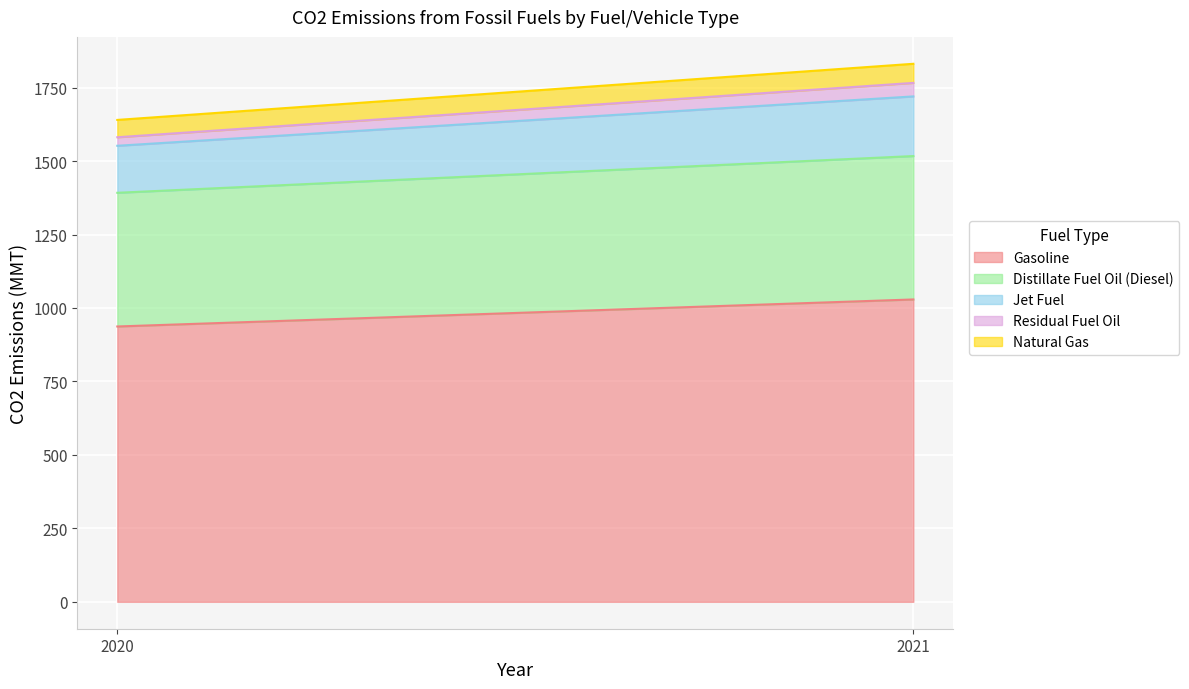

The Distillate Fuel Oil (Diesel) series shows 488 at 2021. True or false?

True